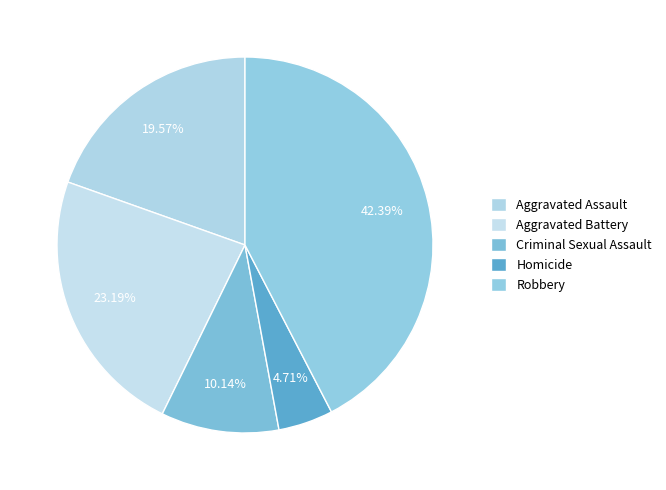

Is it true that Aggravated Assault is 13% of the pie?

False